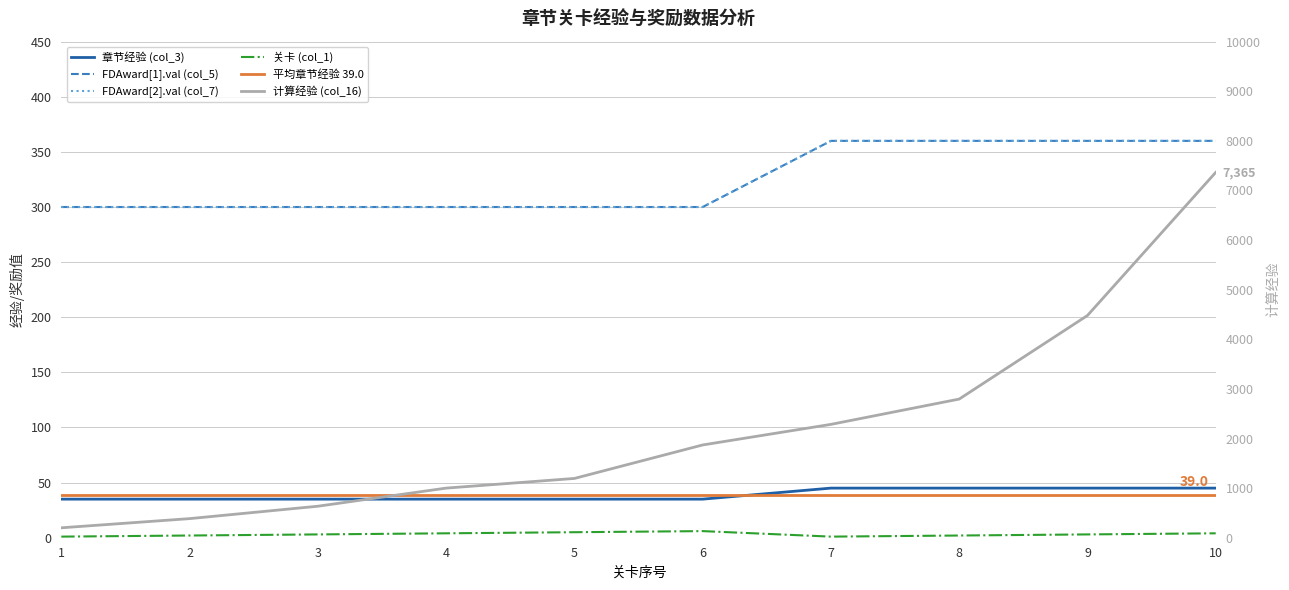

Where is the first local minimum for 关卡 (col_1)?

7